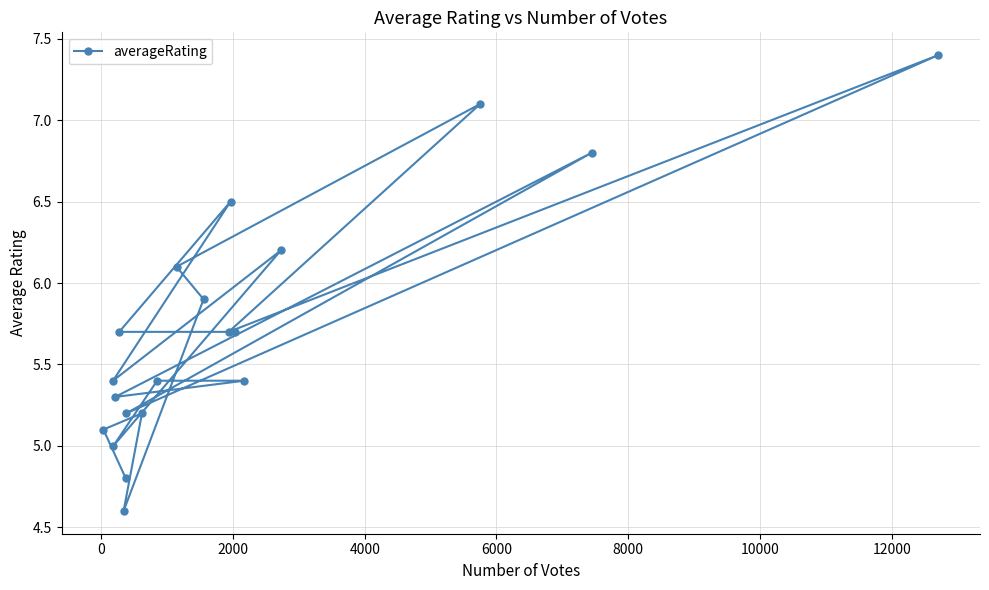

What is the value of the 7th point from the left?

4.8